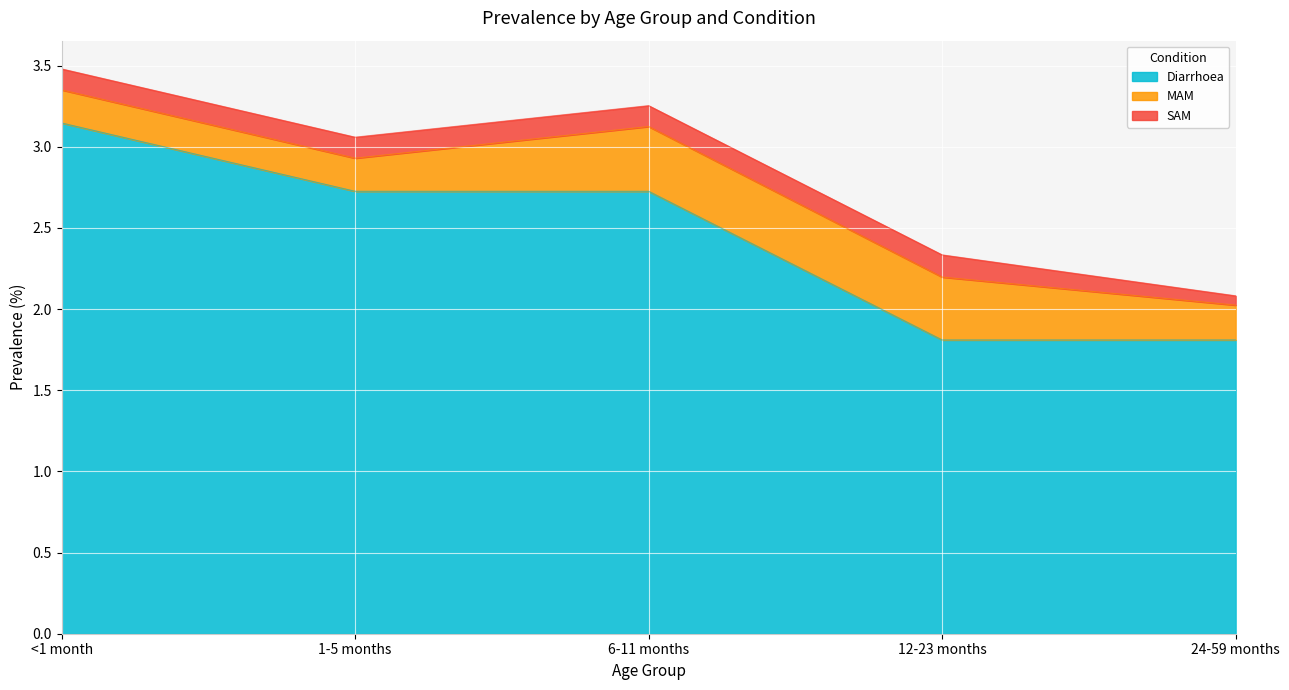

What is the difference between the MAM values at 12-23 months and 24-59 months?

0.2